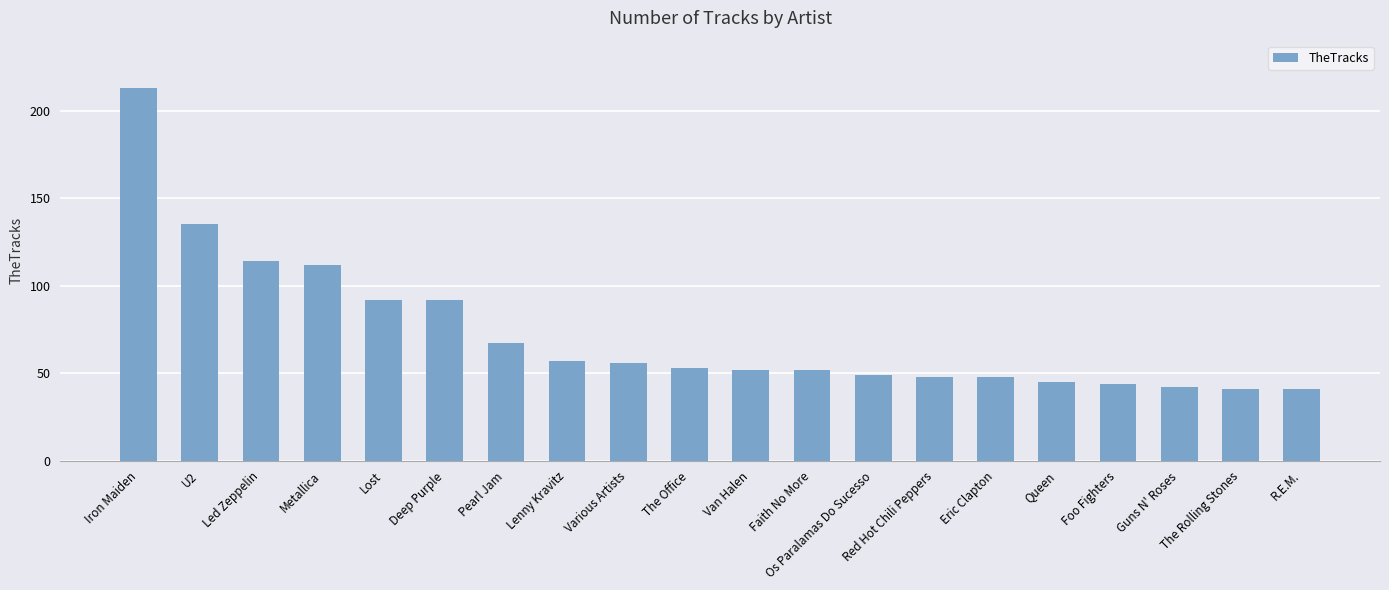

What is the value of the 3rd bar from the left?

114